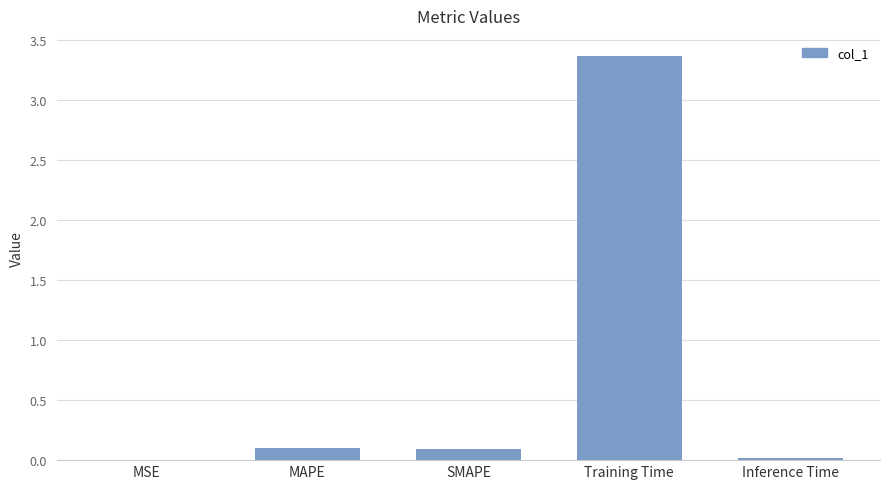

At which category does the chart reach its peak across all series?

Training Time